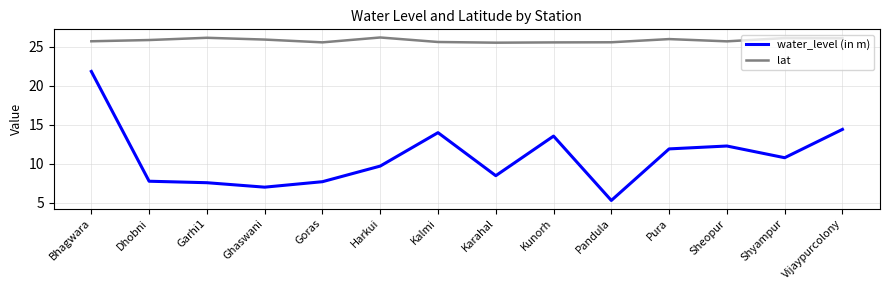

Where is the first local maximum for lat?

Garhi1